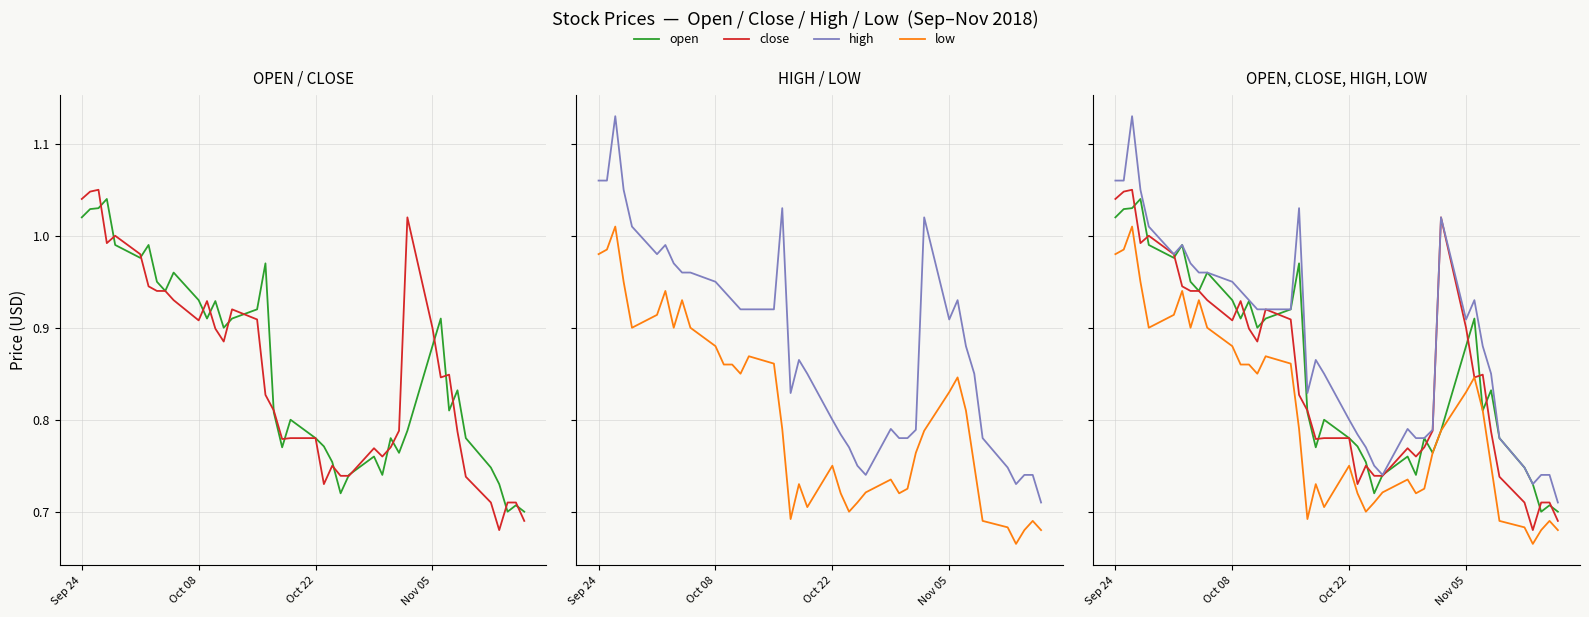

What is the sum of all high values?

35.3